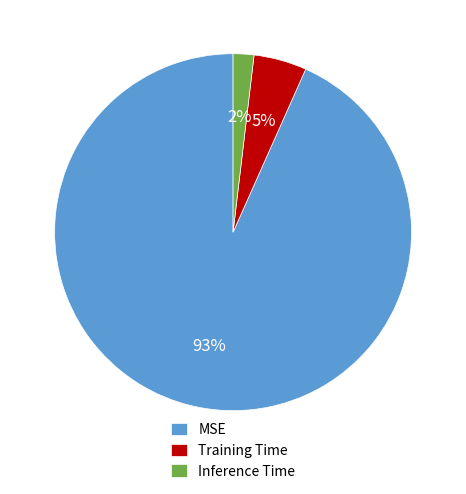

How many slices are in this pie chart?

3